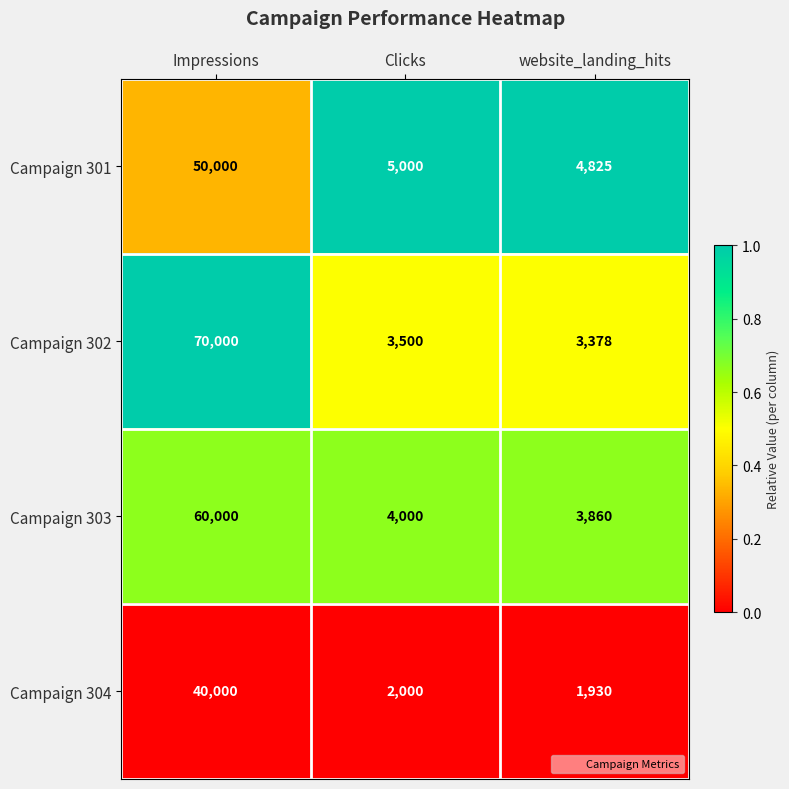

What is the sum of all Campaign 301 values?

59825